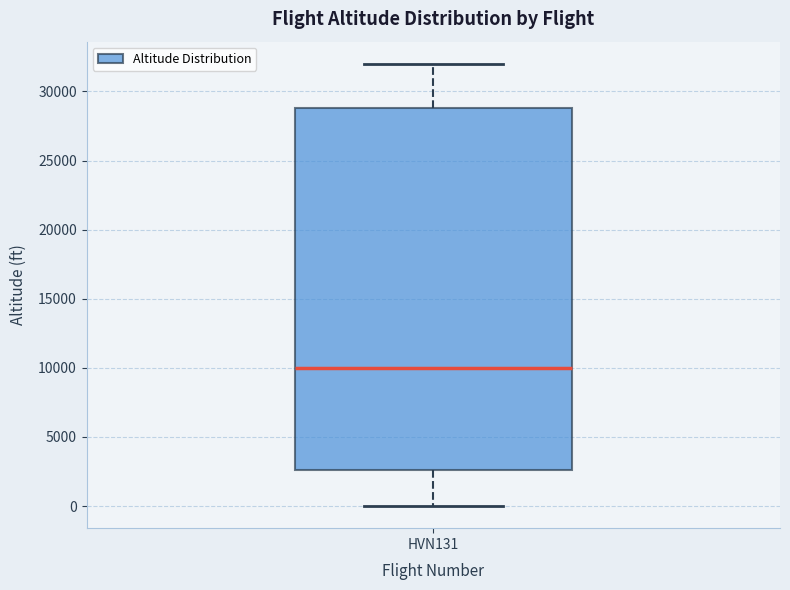

Transcribe this box plot: give where the median line is, the range the box spans, and where the two whiskers end, as read against the y-axis. The values are not printed on the chart, so give them approximately, as read against the axis.

median 10000, box 2500 to 29000, whiskers 0 to 32000